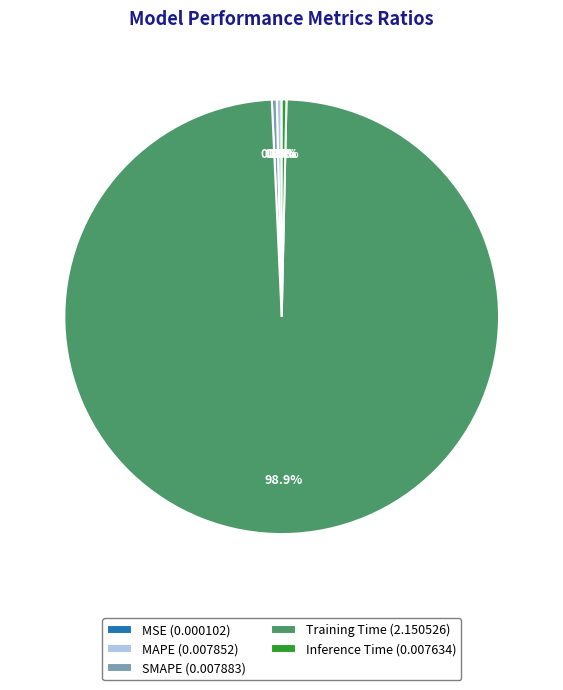

Does any single category account for the majority?

Yes